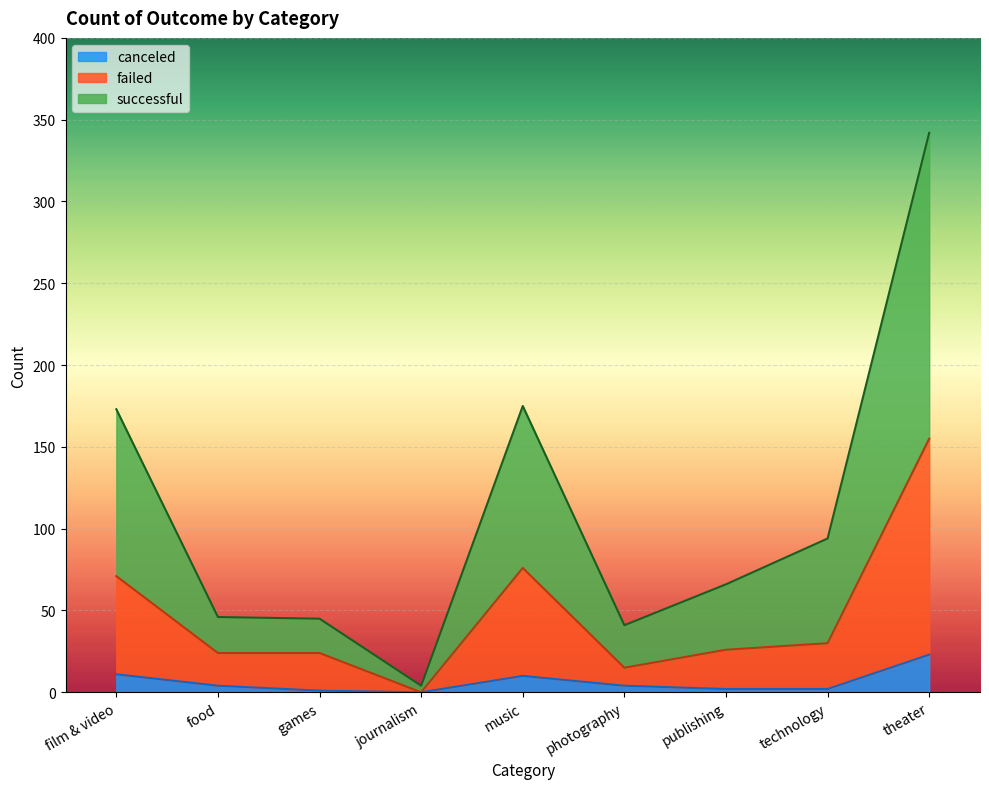

Rank the categories by canceled value from lowest to highest.

journalism, games, publishing, technology, food, photography, music, film & video, theater